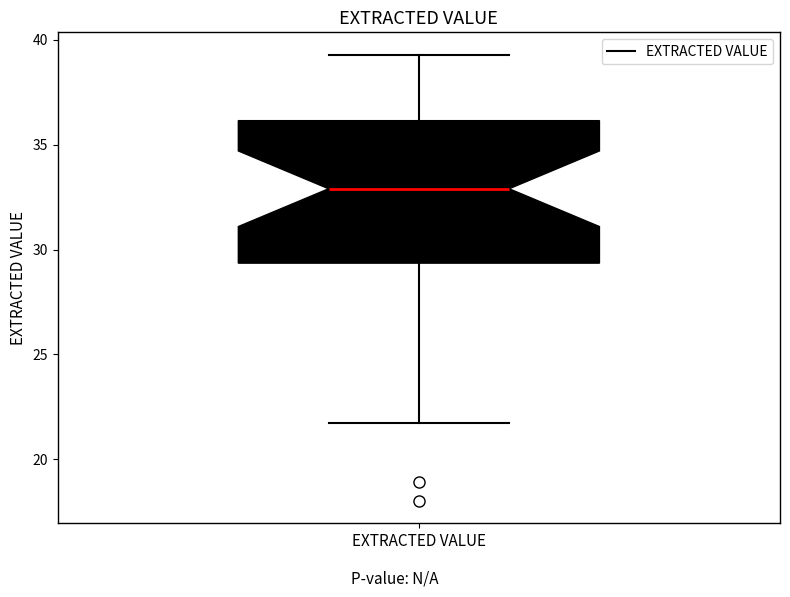

Read this box plot against the y-axis: the position of the median line, the range covered by the box, and the ends of both whiskers. The values are not printed on the chart, so give them approximately, as read against the axis.

median 33.0, box 29.5 to 36.0, whiskers 21.5 to 39.5